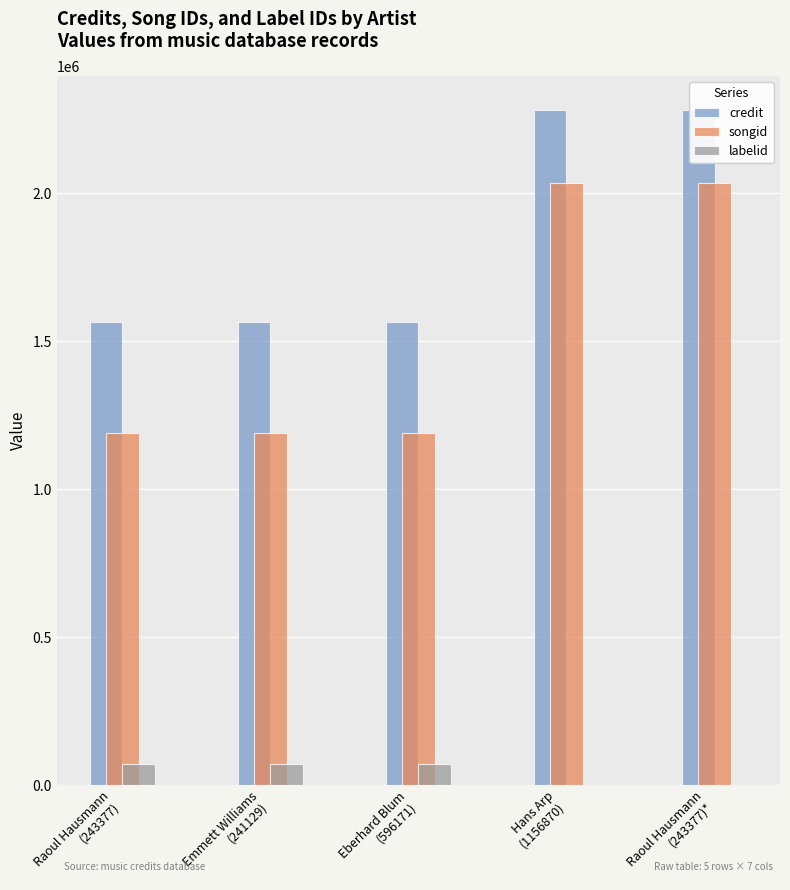

At Raoul Hausmann
(243377)*, list the series in order from smallest to largest.

labelid, songid, credit